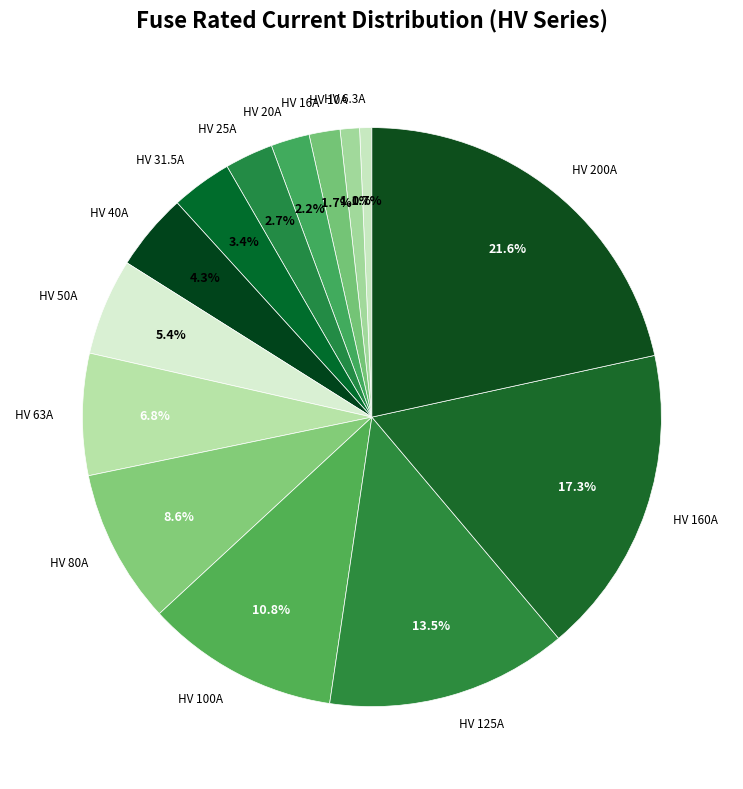

How many segments does this pie chart have?

14